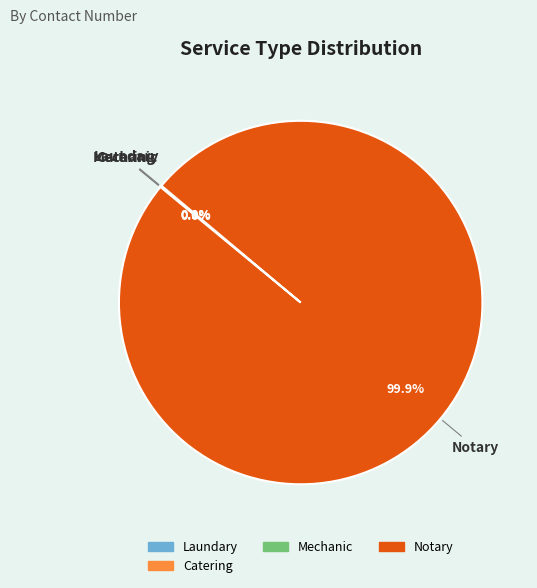

Is there a majority slice in this chart?

Yes